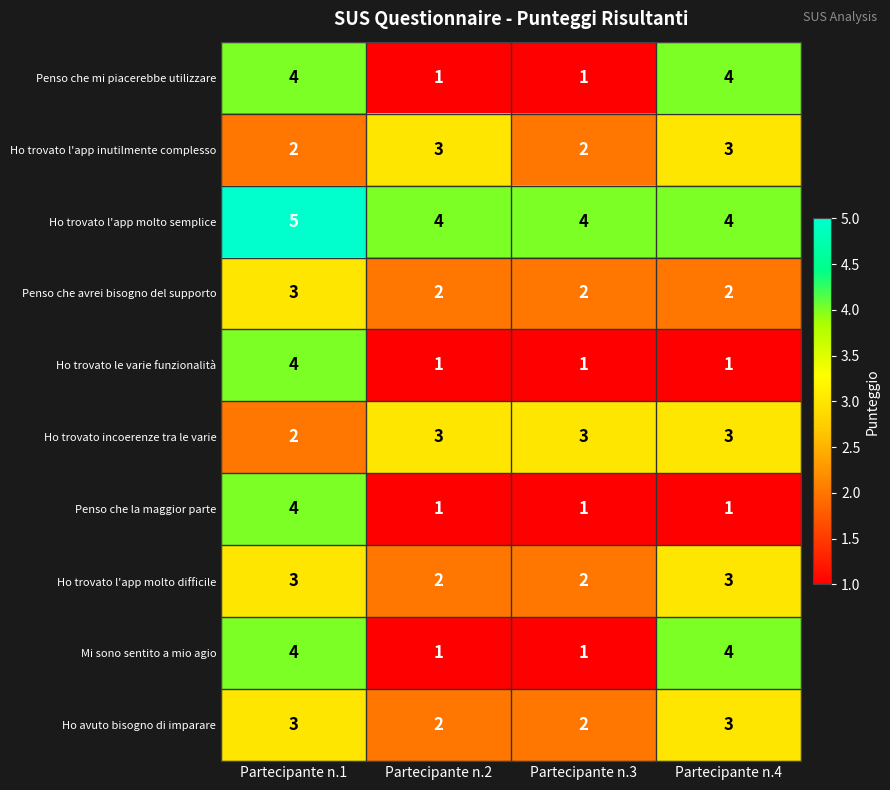

At how many categories does at least one series exceed 1?

4